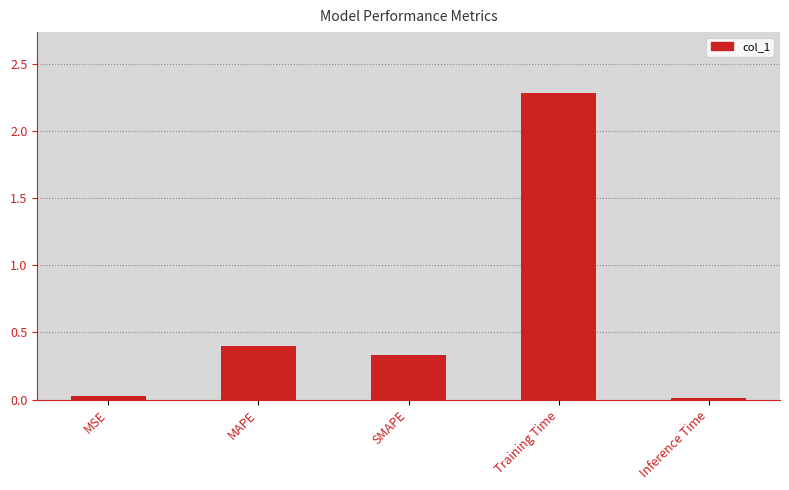

Which category has the highest value across all series?

Training Time